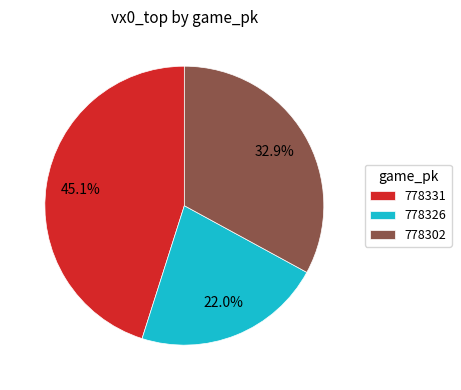

To the nearest percent, what is the average slice percentage?

33%